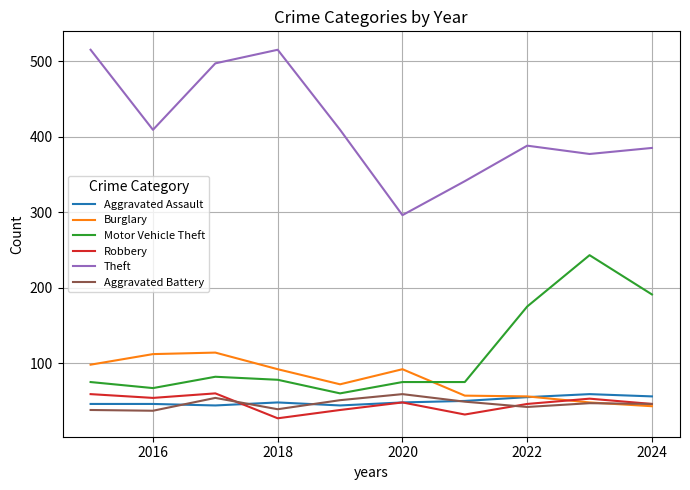

Which series has the largest range (max minus min)?

Theft